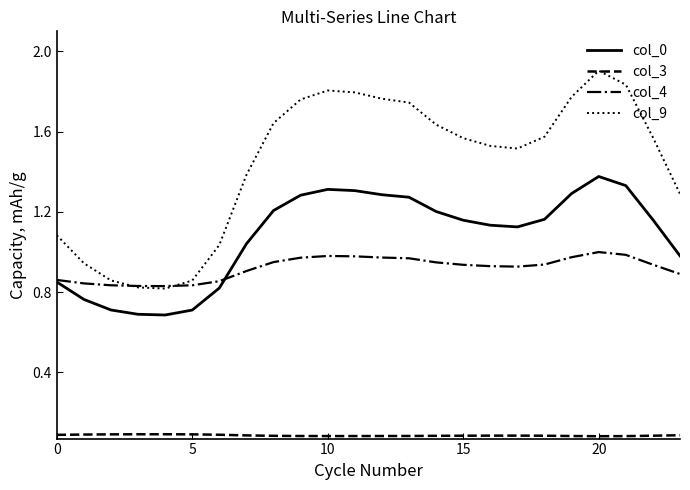

What is the highest value of the col_9 series?

1.9